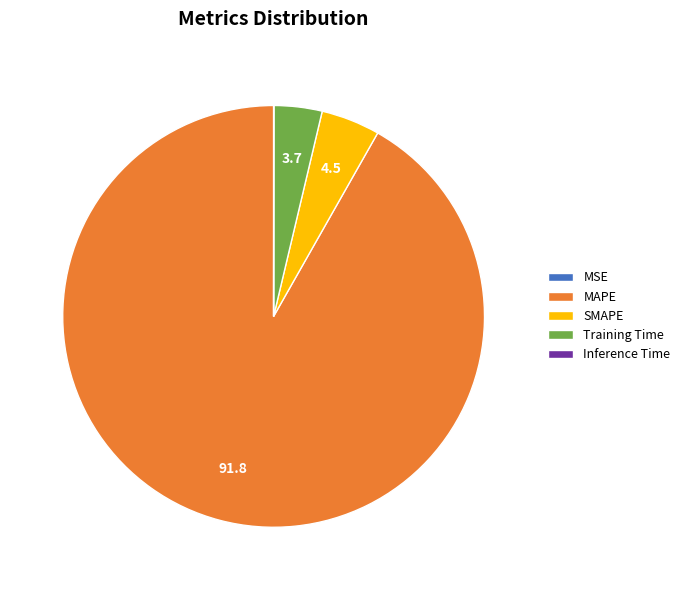

The SMAPE slice represents 5% of the pie. True or false?

True